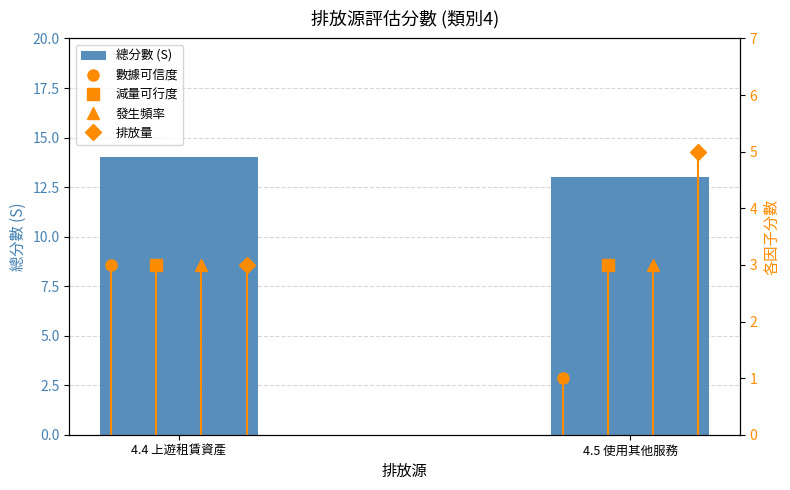

What position from the right is 4.5 使用其他服務?

1